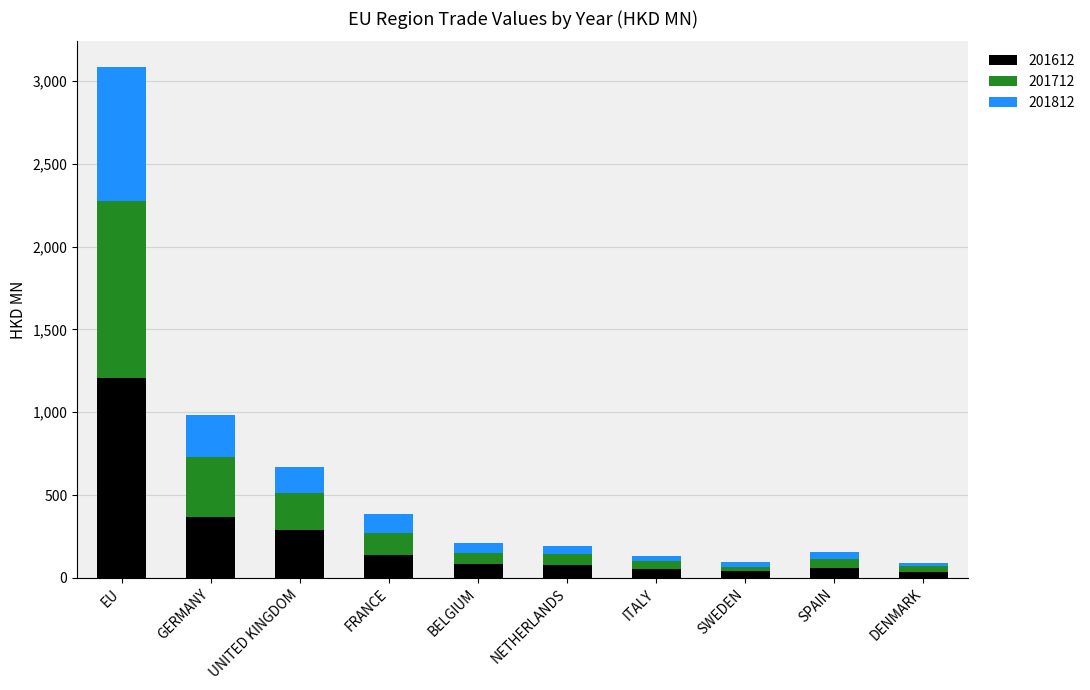

What is the total value across all series at EU?

3085.8